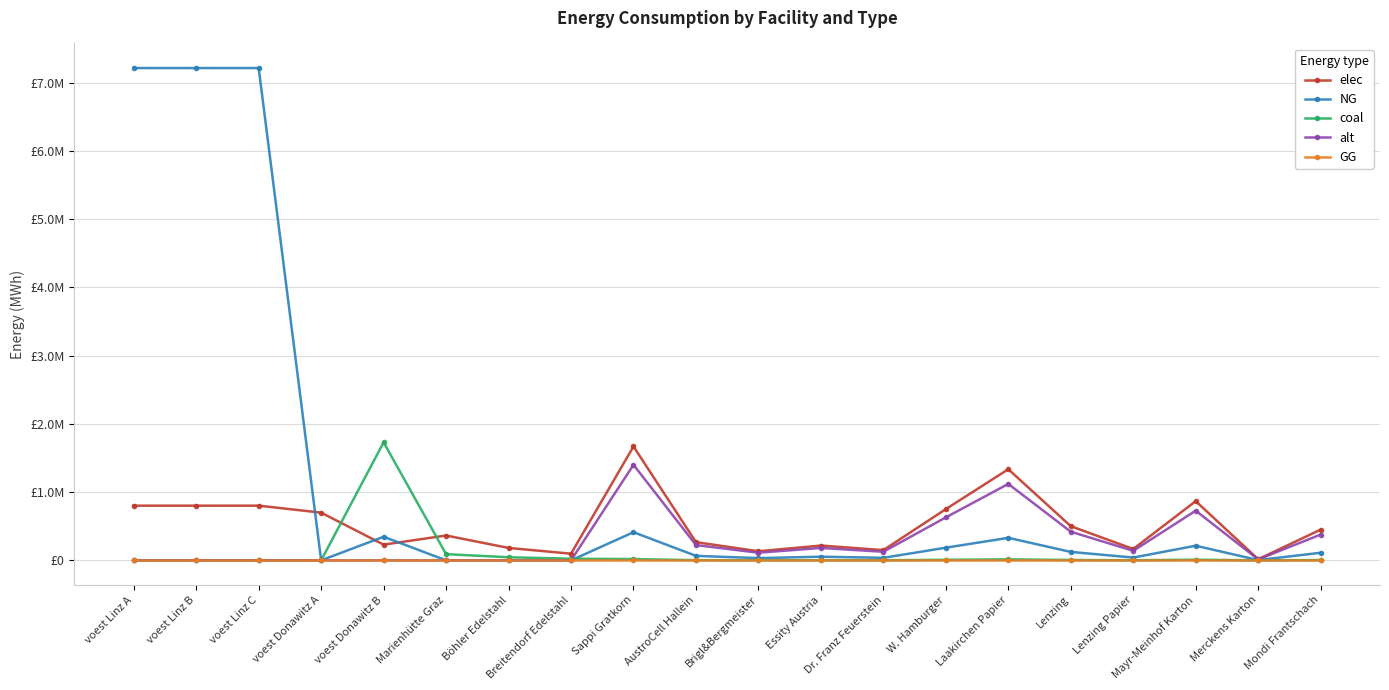

What position from the left is Essity Austria?

12